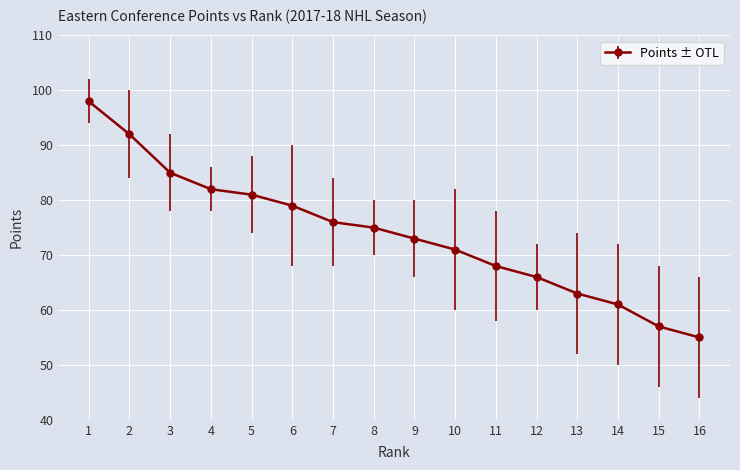

What is the difference between the maximum and minimum values?

43